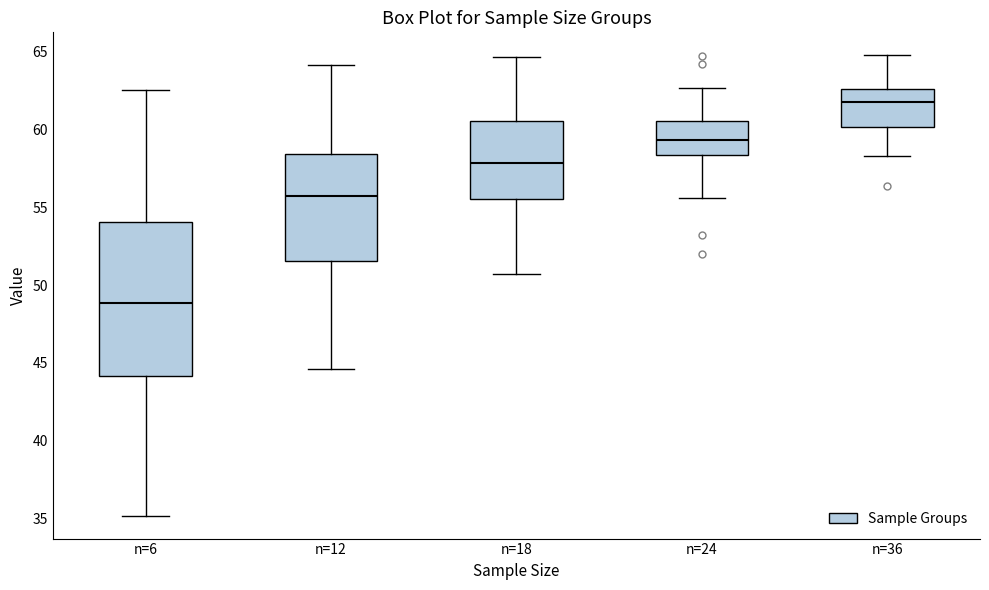

Reading left to right, read every box against the y-axis: the position of its median line, the range the box covers, and the ends of its whiskers. The values are not printed on the chart, so give them approximately, as read against the axis.

n=6: median 49.0, box 44.0 to 54.0, whiskers 35.0 to 62.5
n=12: median 56.0, box 51.5 to 58.5, whiskers 44.5 to 64.0
n=18: median 58.0, box 55.5 to 60.5, whiskers 50.5 to 64.5
n=24: median 59.5, box 58.5 to 60.5, whiskers 55.5 to 62.5
n=36: median 61.5, box 60.0 to 62.5, whiskers 58.5 to 65.0